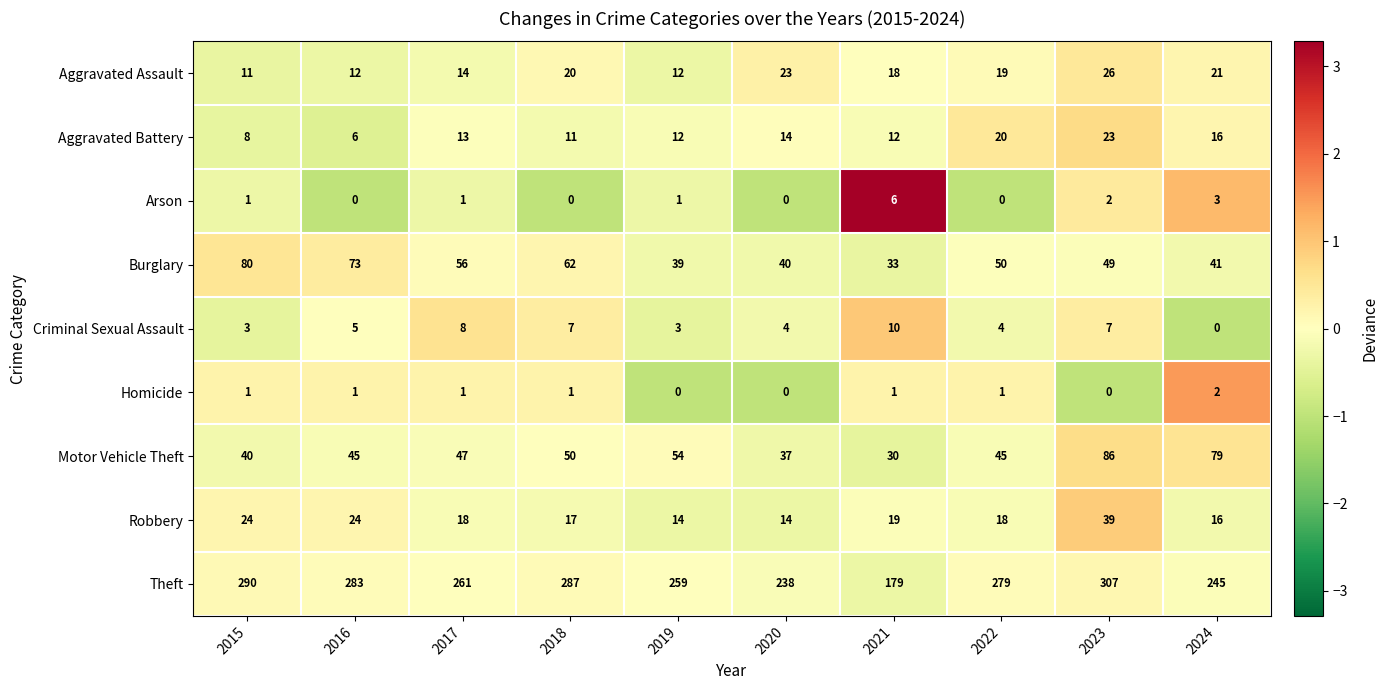

How many data points in Criminal Sexual Assault are less than 5?

5